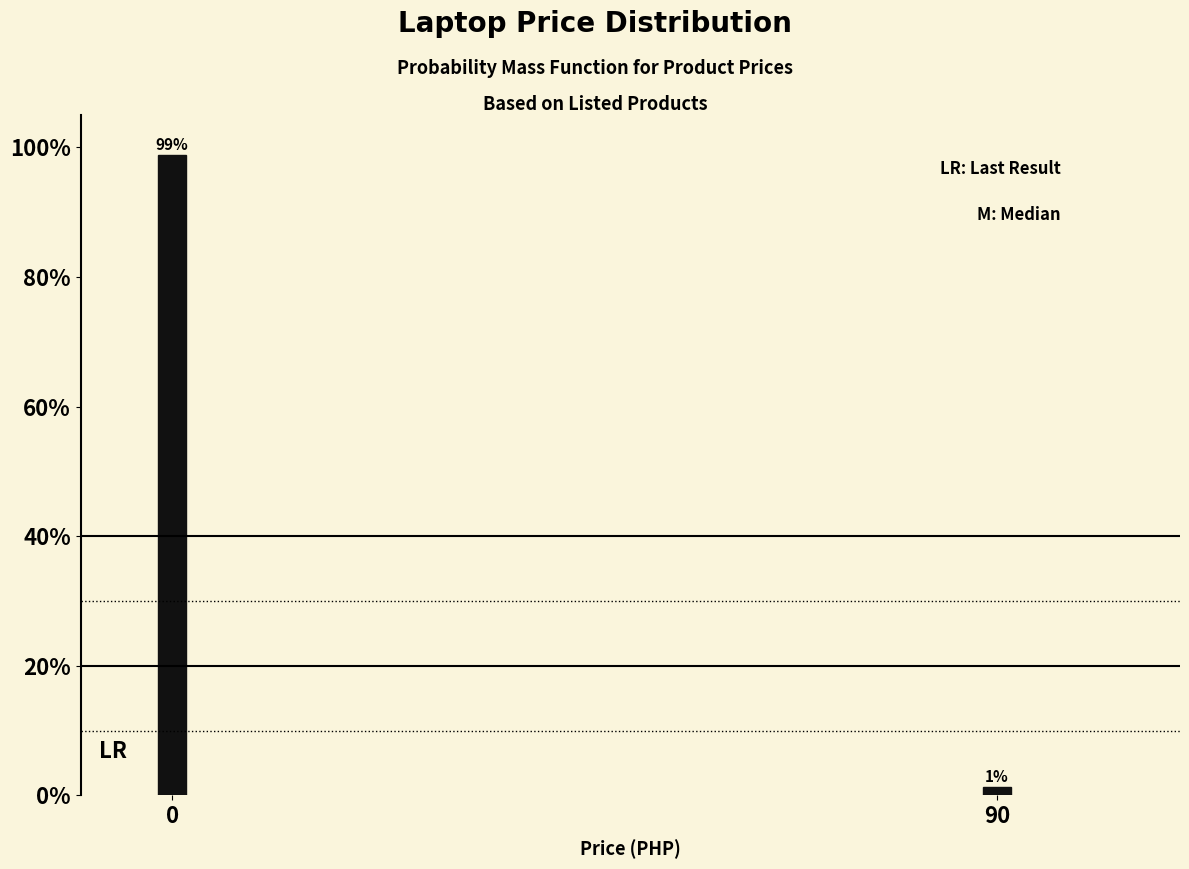

What is the average value?

50.0